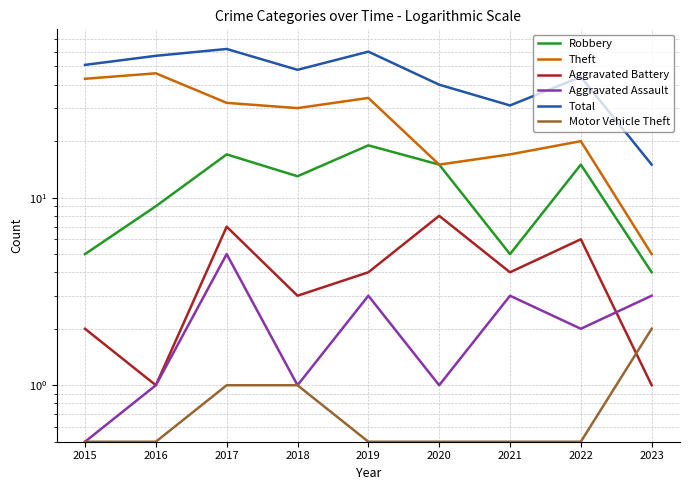

How many interior local valleys does the Total series have?

2